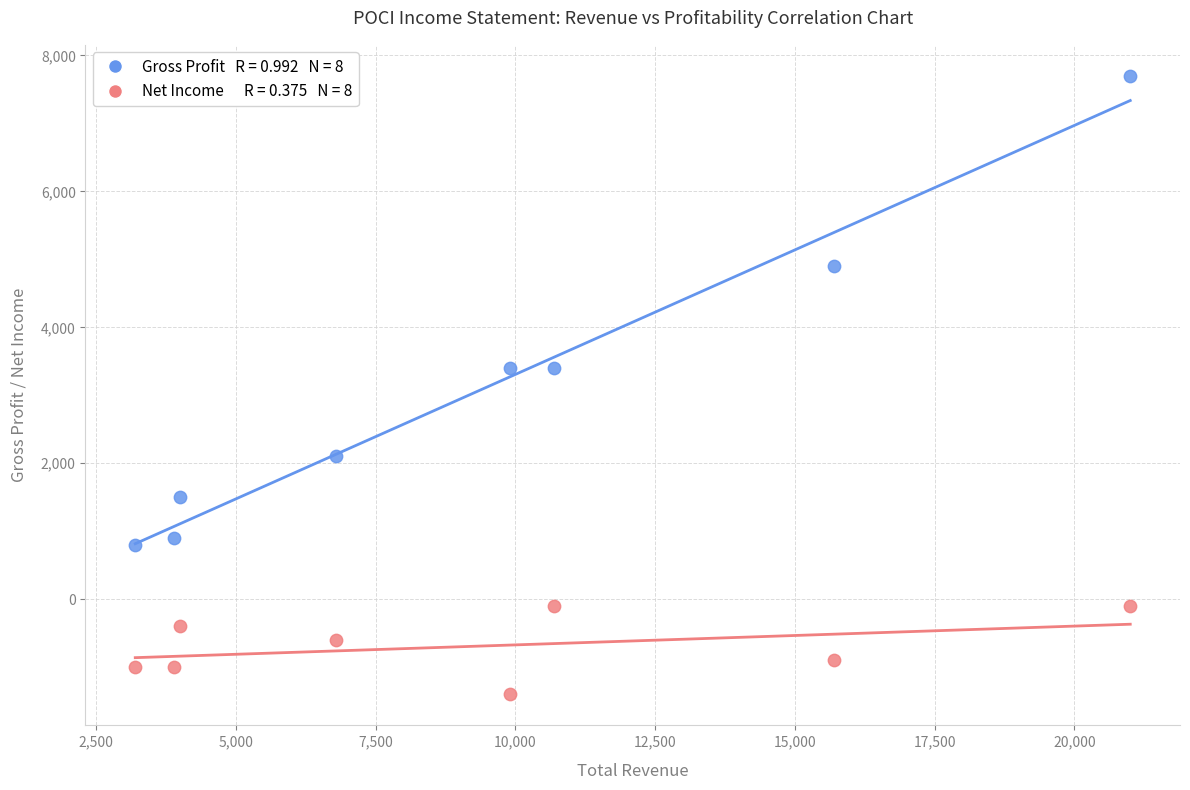

Across all data points, what is the range of Y values (max minus min)?

9100